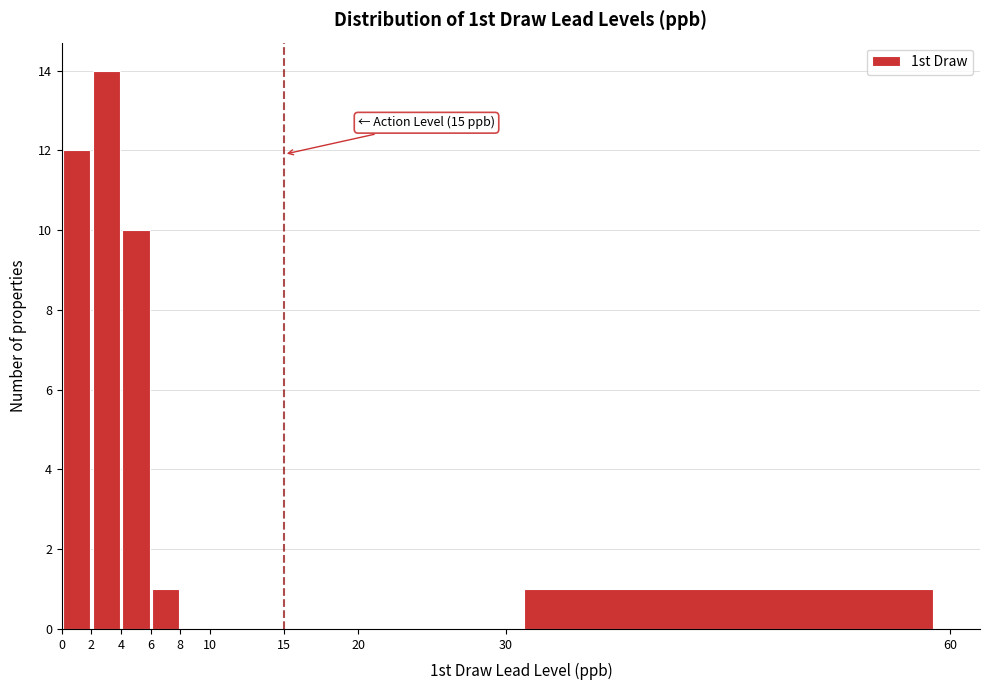

Which range on the x-axis has the tallest bar?

2 to 4